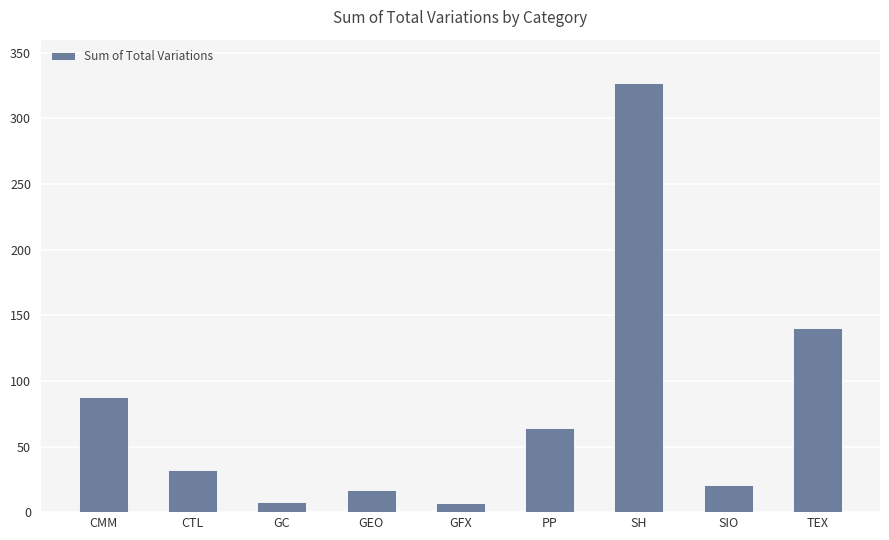

What is the difference between the maximum and minimum values?

320